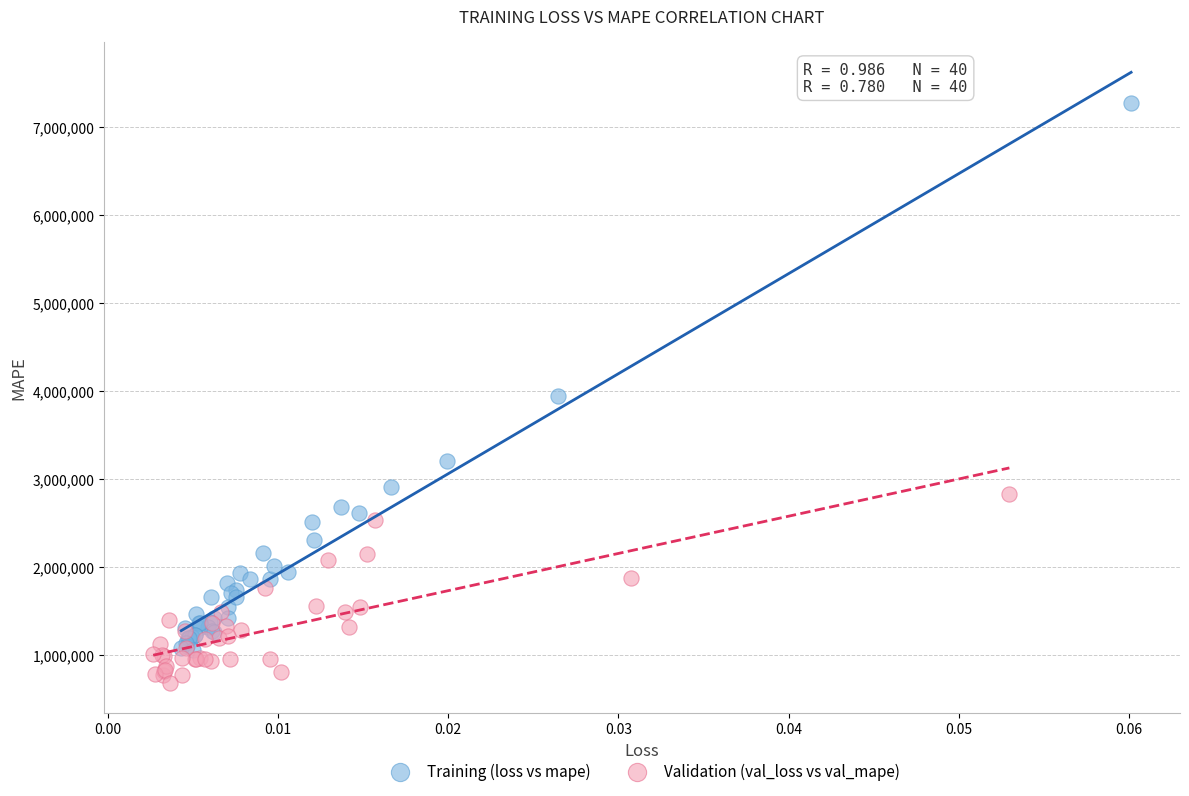

Which series contains the highest Y value?

Training (loss vs mape)